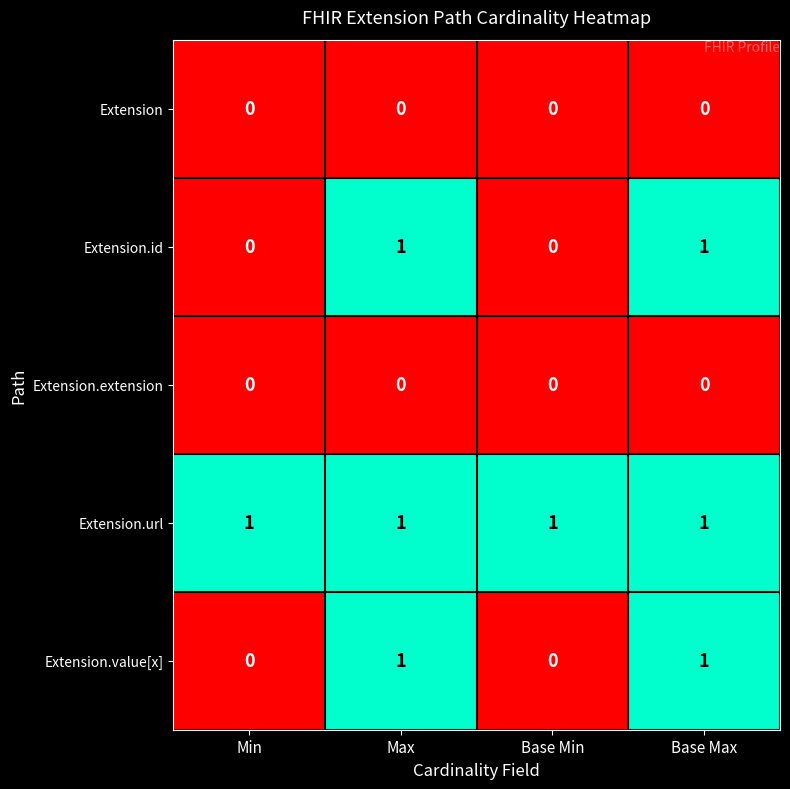

The Extension.url series shows 1 at Min. True or false?

True